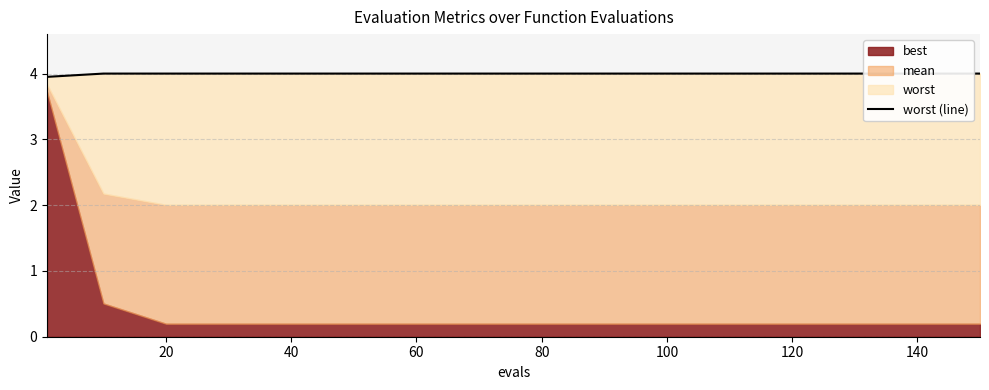

What is the label of the 11th point from the left?

100